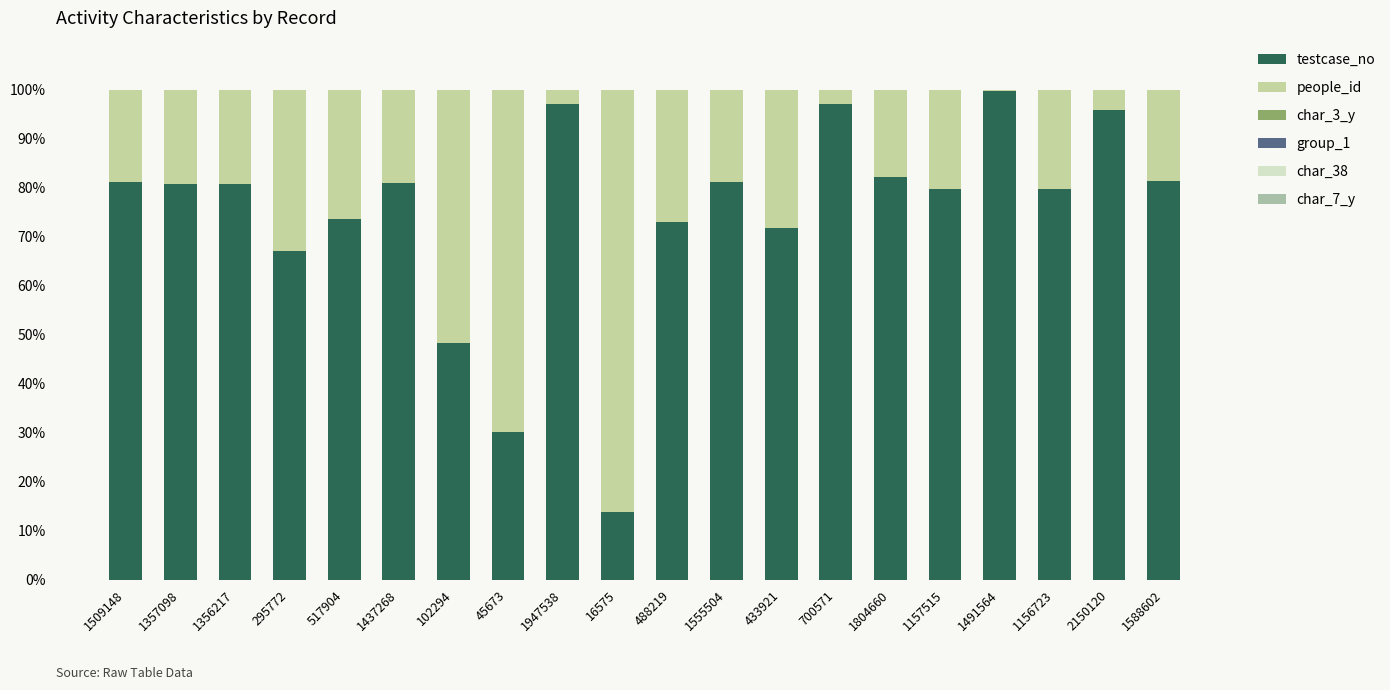

Are the bars grouped side by side (vs. stacked)?

No